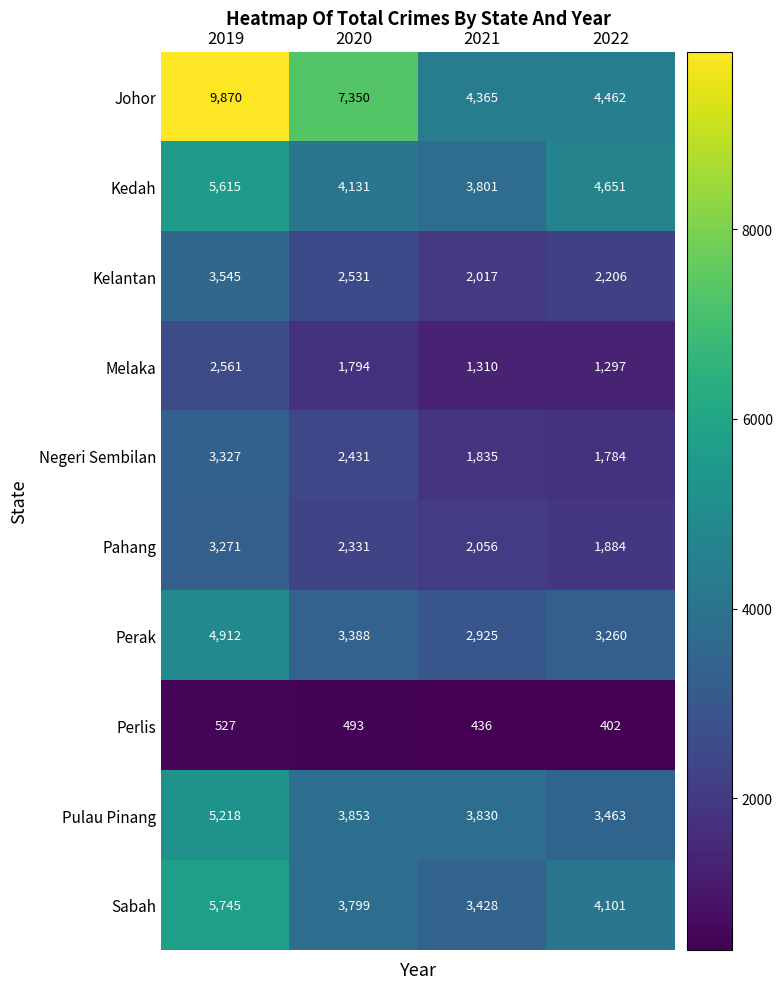

True or false: Sabah has a value of 3528 at 2019.

False